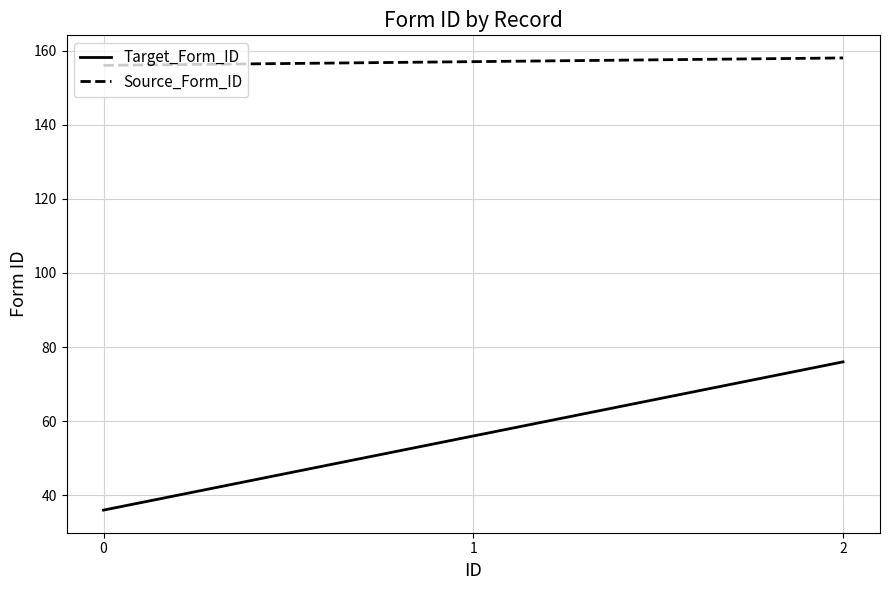

The value of Source_Form_ID at 1 is 157. True or false?

True